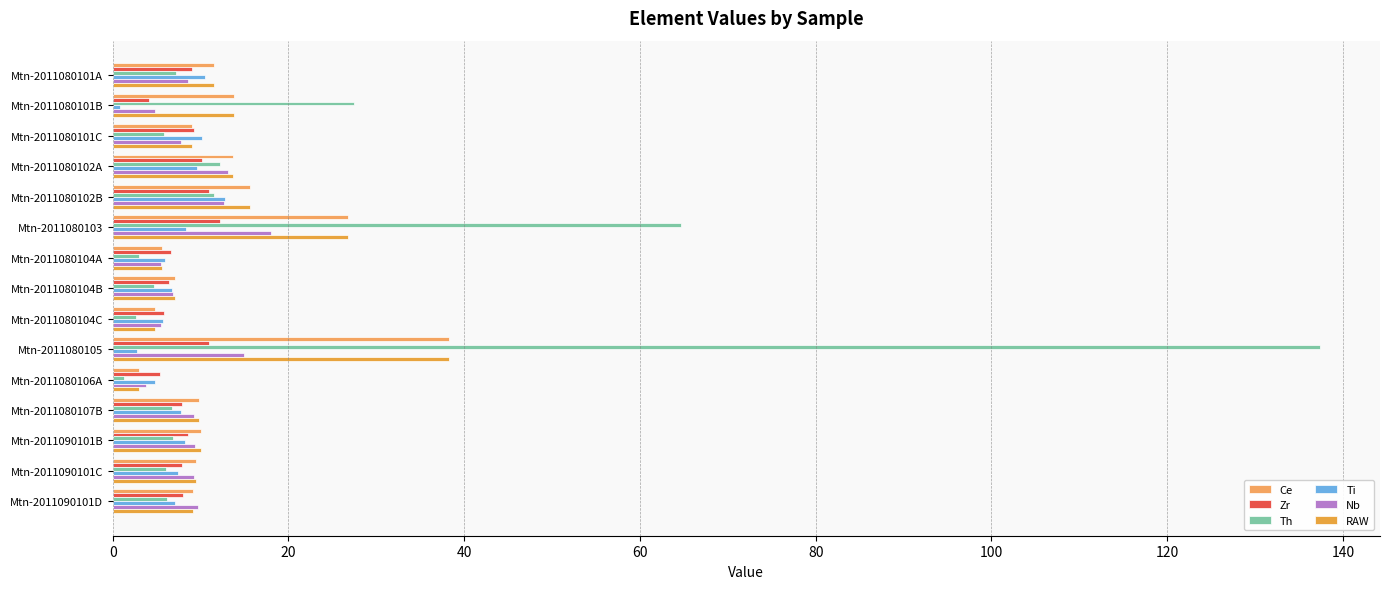

Count the number of categories in the chart.

15